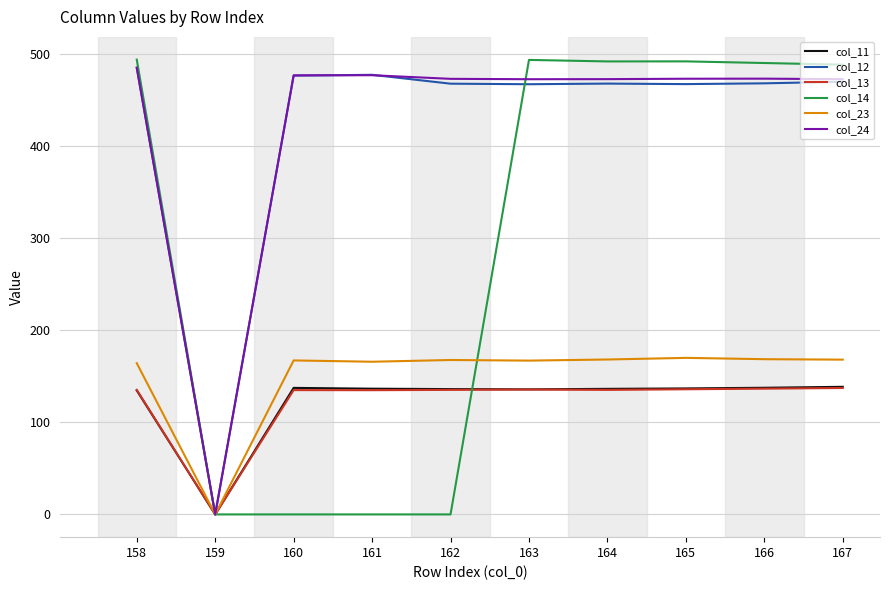

What is the maximum value shown in the chart?

493.4